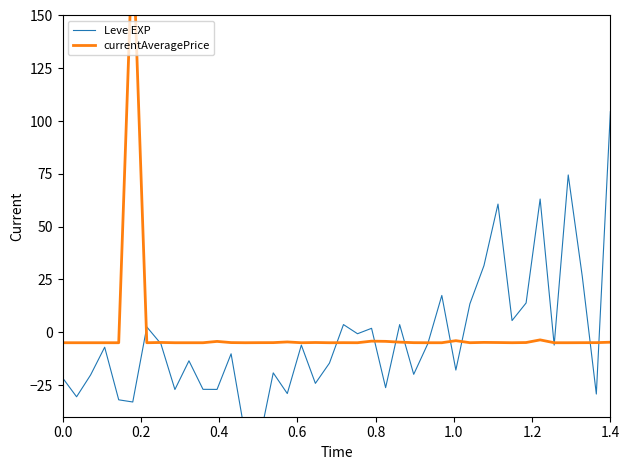

What is the highest value of the Leve EXP series?

104.5